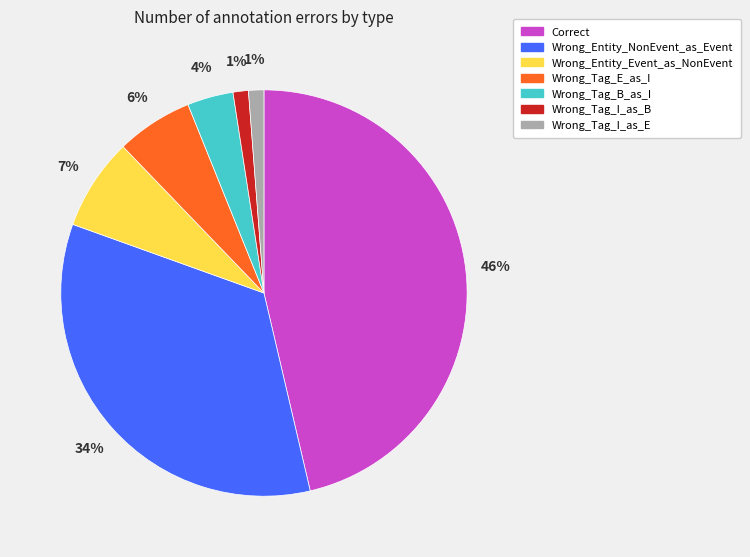

Which category has the biggest portion of the pie?

Correct